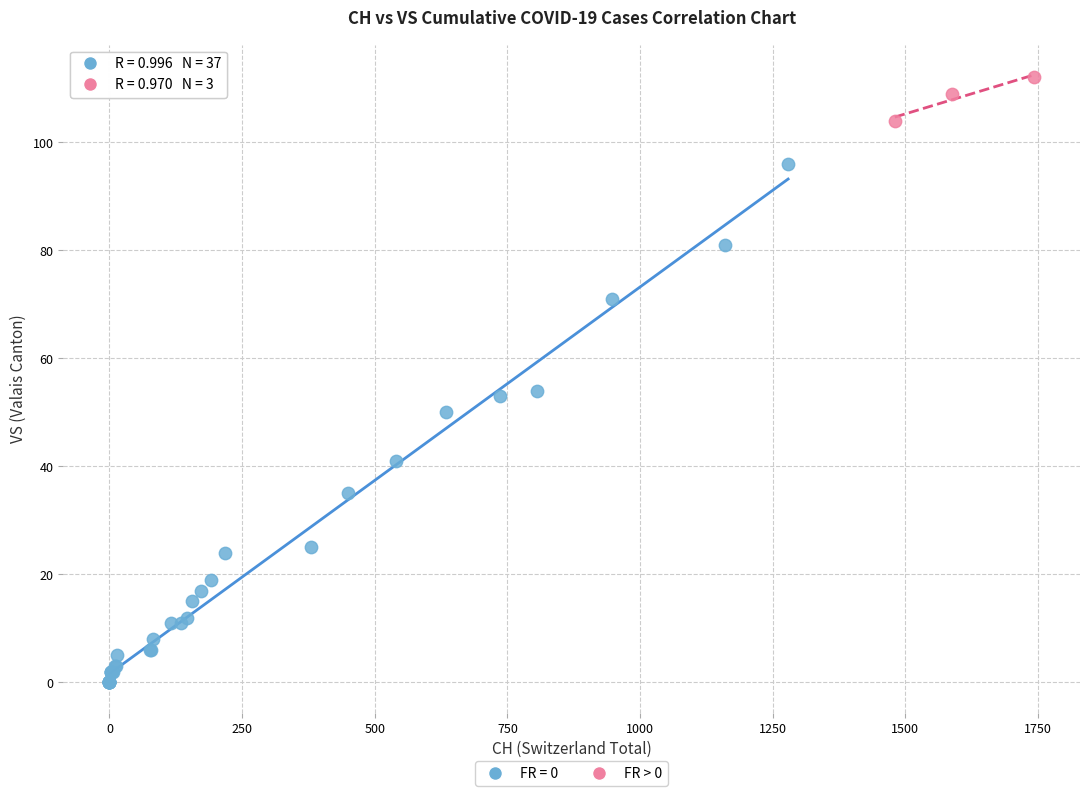

Which series reaches the minimum Y coordinate?

FR = 0